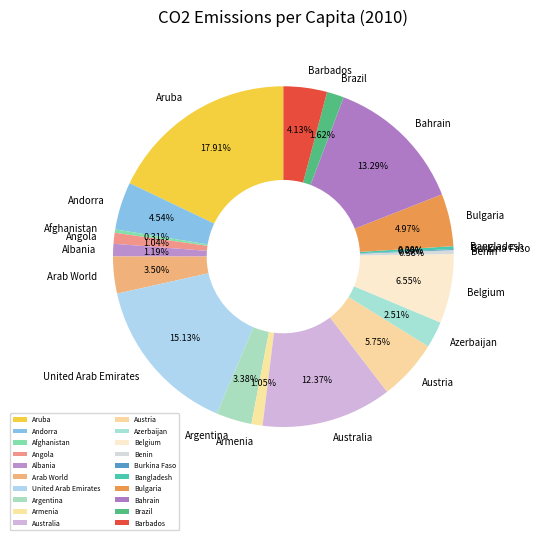

Which category has the biggest portion of the pie?

Aruba